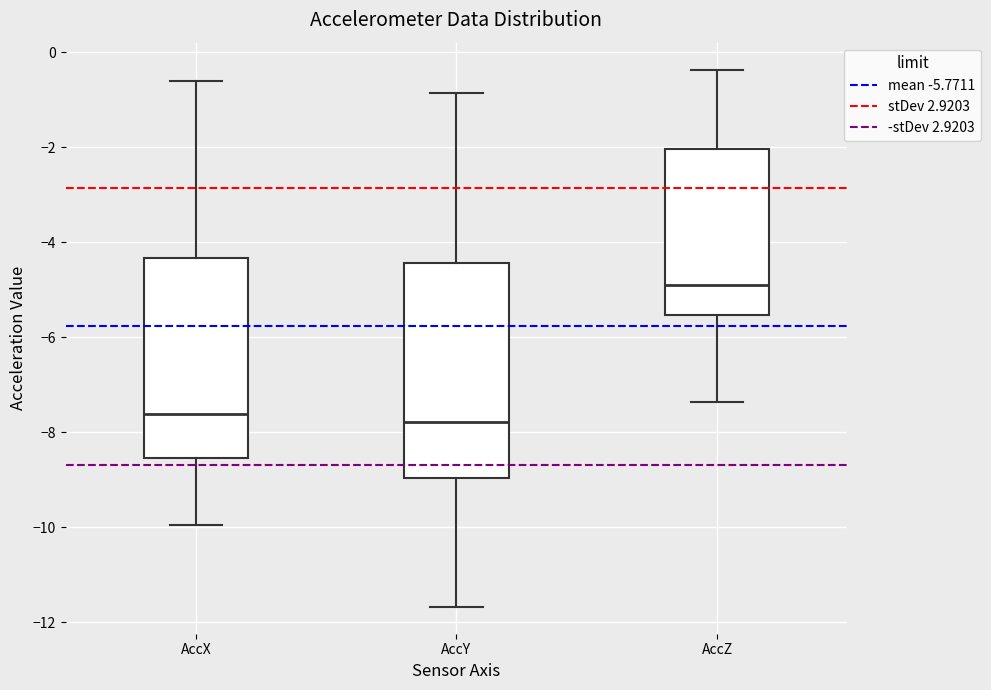

Comparing the boxes themselves (not the whiskers), which one is the tallest?

AccY